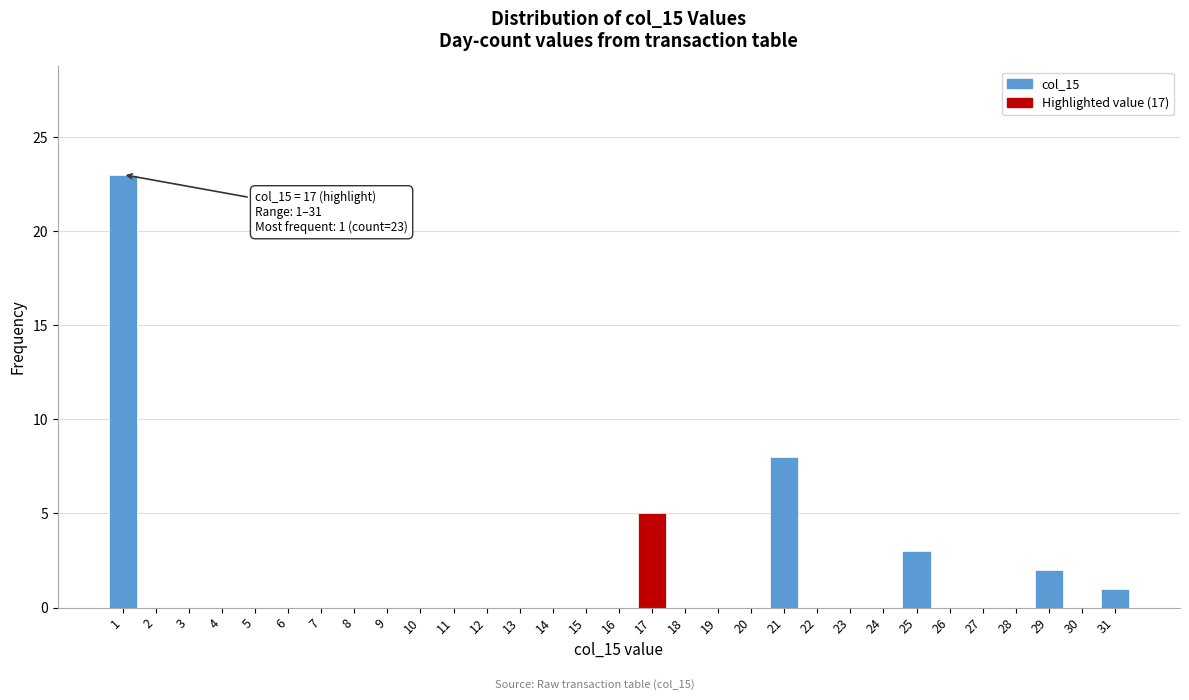

Where is the data nearest to the value 11?

21